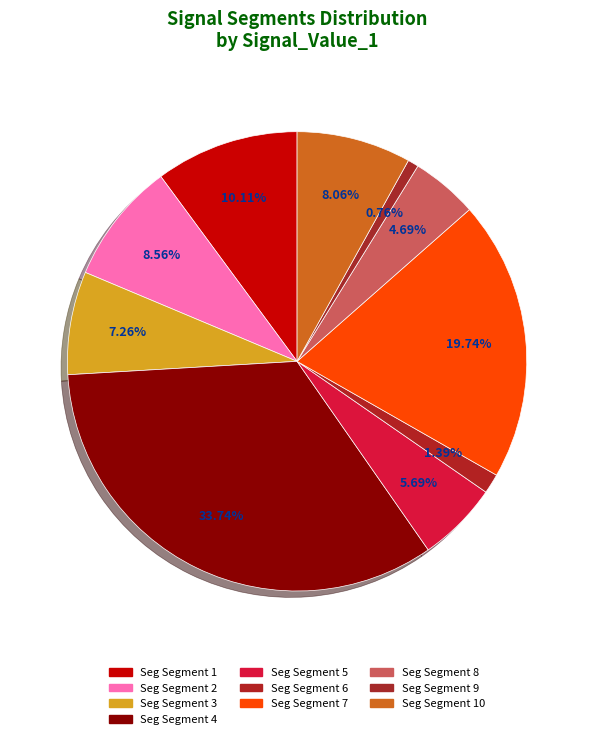

Count the number of slices in the pie.

10